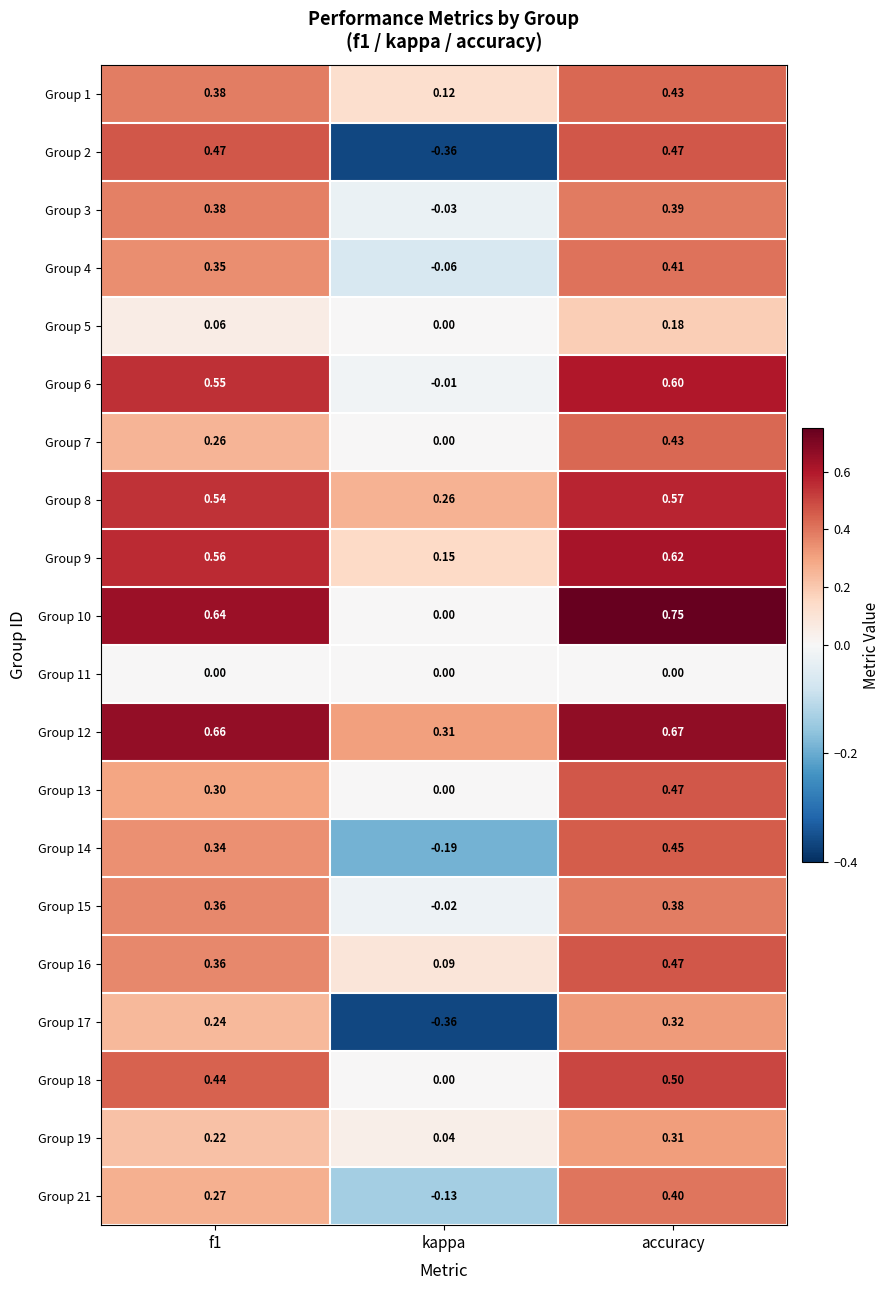

At which label is Group 2 closest to 0?

kappa